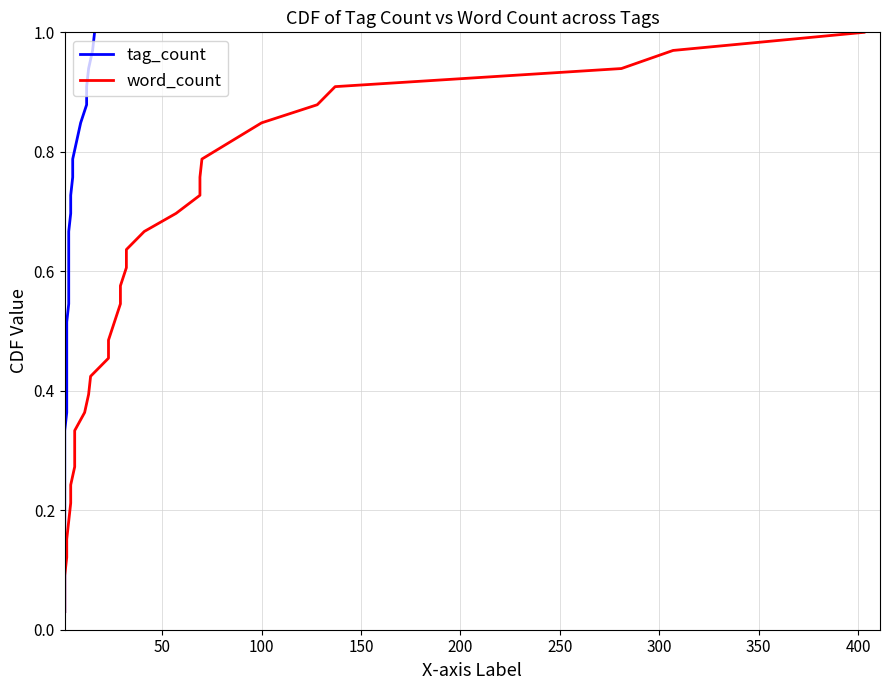

What is the difference between the second highest and second lowest values in the tag_count series?

0.9